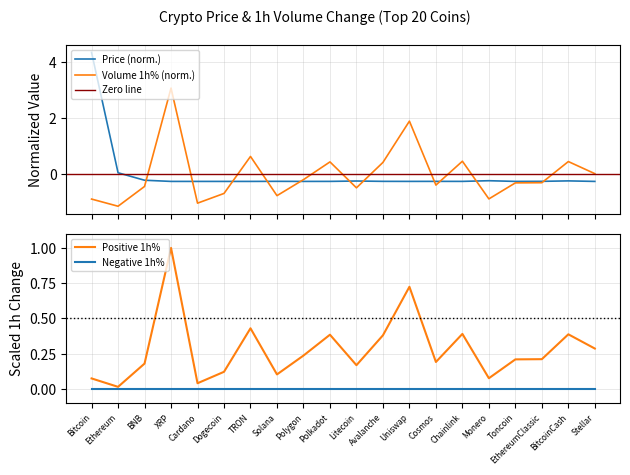

Which series changed the most between Solana and Monero?

Volume_1h